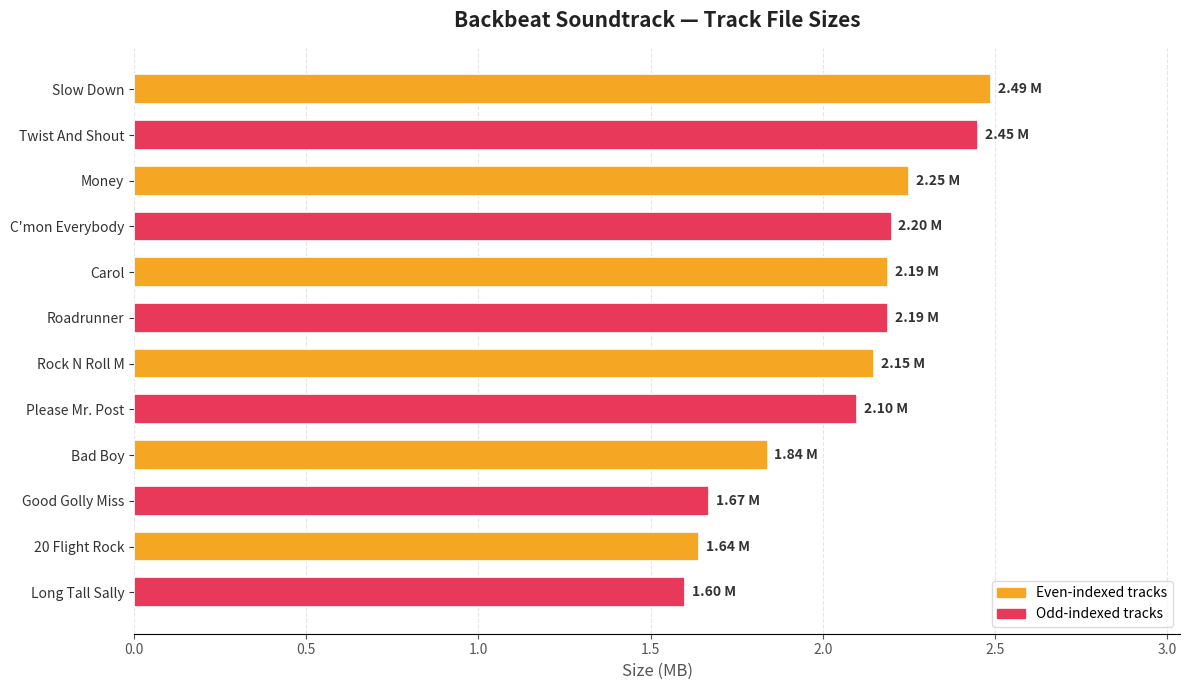

What is the label of the 3rd bar from the bottom?

Good Golly Miss